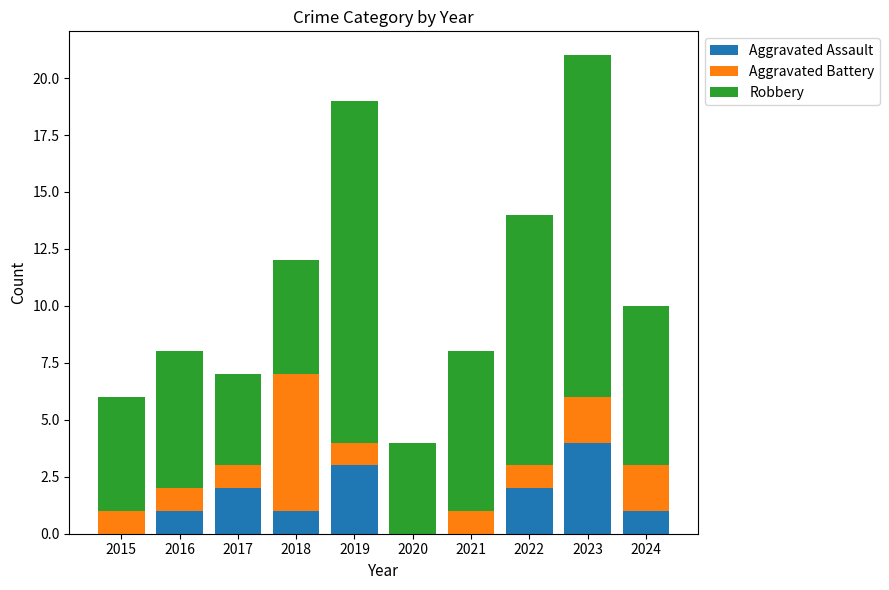

What is the total value across all series at 2016?

8